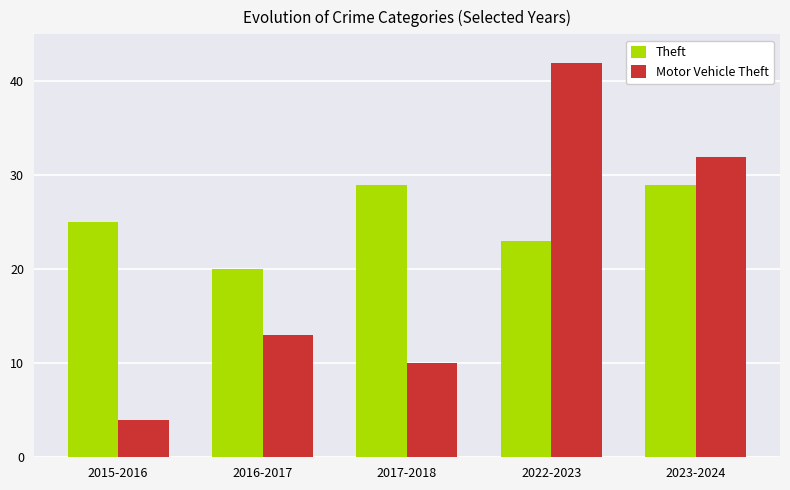

What is the total value across all series at 2023-2024?

61